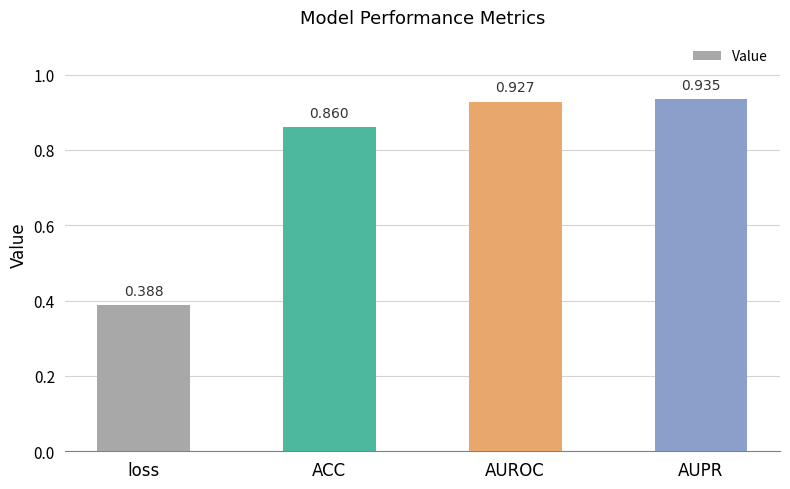

What is the label of the 3rd bar from the right?

ACC